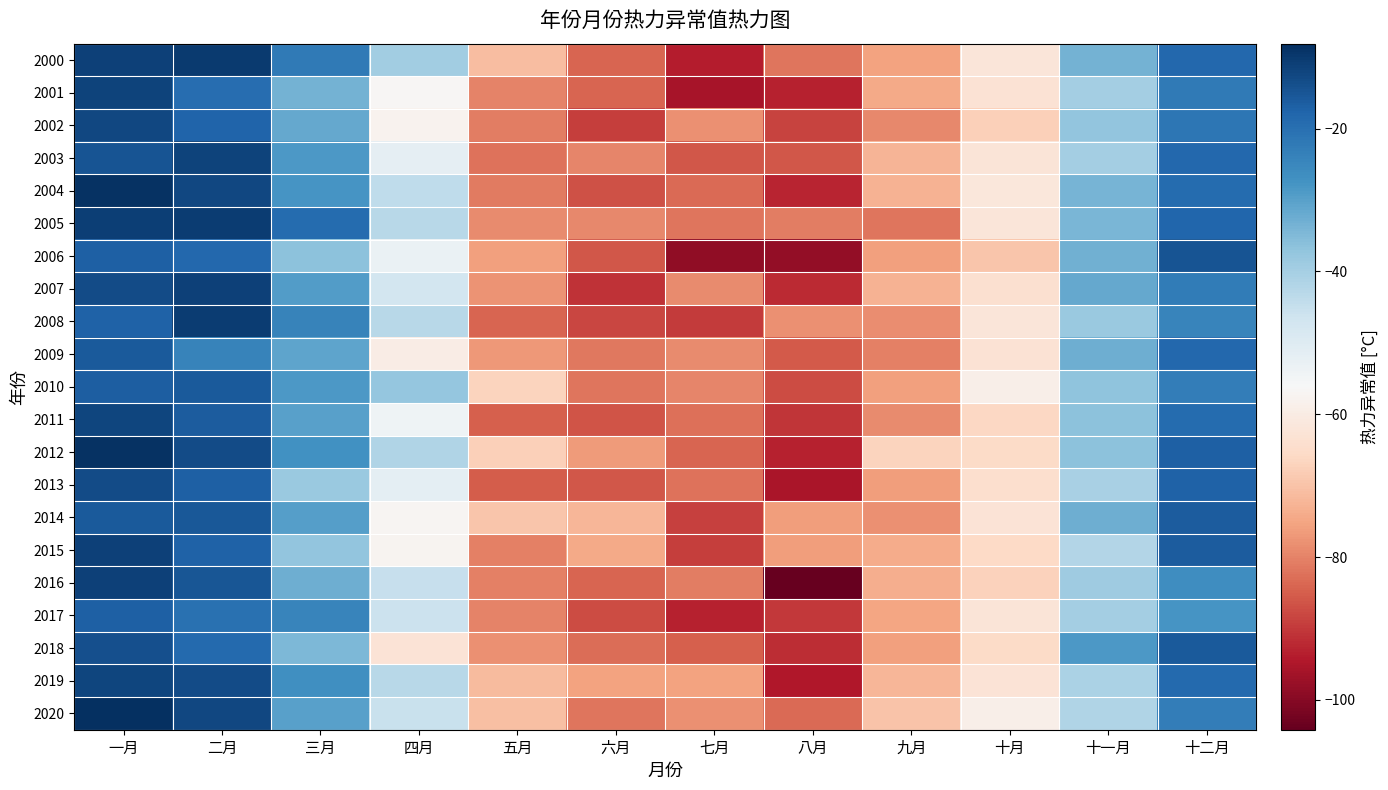

Reading right to left, list all the values displayed in this chart.

2000: 十二月=-18.5	十一月=-33.6	十月=-62.1	九月=-75.4	八月=-81.8	七月=-93.9	六月=-84.2	五月=-70.8	四月=-39.6	三月=-22.4	二月=-10.3	一月=-11.5
2001: 十二月=-22.0	十一月=-39.8	十月=-63.1	九月=-74.3	八月=-93.0	七月=-95.7	六月=-84.2	五月=-79.9	四月=-56.8	三月=-33.5	二月=-19.5	一月=-11.8
2002: 十二月=-21.5	十一月=-37.0	十月=-67.5	九月=-79.2	八月=-88.8	七月=-78.2	六月=-89.2	五月=-80.9	四月=-57.8	三月=-31.8	二月=-17.6	一月=-12.6
2003: 十二月=-18.3	十一月=-39.9	十月=-62.4	九月=-72.4	八月=-85.8	七月=-85.8	六月=-79.7	五月=-82.3	四月=-52.0	三月=-28.5	二月=-11.8	一月=-14.7
2004: 十二月=-19.2	十一月=-33.7	十月=-61.6	九月=-72.7	八月=-92.8	七月=-83.5	六月=-86.8	五月=-81.0	四月=-43.9	三月=-27.8	二月=-12.3	一月=-8.6
2005: 十二月=-18.2	十一月=-34.3	十月=-61.9	九月=-81.9	八月=-80.6	七月=-81.7	六月=-79.3	五月=-79.0	四月=-42.9	三月=-19.2	二月=-10.7	一月=-10.8
2006: 十二月=-14.8	十一月=-33.2	十月=-69.3	九月=-76.0	八月=-98.4	七月=-98.7	六月=-86.1	五月=-75.9	四月=-52.8	三月=-36.4	二月=-18.6	一月=-17.1
2007: 十二月=-22.7	十一月=-31.7	十月=-63.9	九月=-72.8	八月=-91.8	七月=-79.0	六月=-91.0	五月=-77.6	四月=-47.1	三月=-29.5	二月=-11.5	一月=-13.3
2008: 十二月=-24.5	十一月=-38.4	十月=-61.9	九月=-78.6	八月=-77.9	七月=-89.7	六月=-88.3	五月=-84.1	四月=-42.8	三月=-24.2	二月=-10.5	一月=-17.2
2009: 十二月=-18.4	十一月=-32.8	十月=-62.9	九月=-80.5	八月=-85.8	七月=-79.0	六月=-81.6	五月=-77.1	四月=-59.7	三月=-30.8	二月=-24.0	一月=-15.8
2010: 十二月=-22.9	十一月=-36.8	十月=-59.0	九月=-75.9	八月=-87.4	七月=-79.7	六月=-81.7	五月=-66.9	四月=-37.7	三月=-28.5	二月=-15.7	一月=-16.7
2011: 十二月=-19.2	十一月=-36.4	十月=-66.0	九月=-78.9	八月=-90.6	七月=-82.5	六月=-86.2	五月=-84.8	四月=-53.9	三月=-30.0	二月=-16.1	一月=-12.1
2012: 十二月=-16.9	十一月=-36.6	十月=-65.5	九月=-66.9	八月=-93.1	七月=-84.1	六月=-76.7	五月=-67.6	四月=-41.7	三月=-27.0	二月=-13.3	一月=-8.6
2013: 十二月=-17.2	十一月=-40.4	十月=-64.3	九月=-76.2	八月=-95.2	七月=-82.3	六月=-85.9	五月=-85.3	四月=-51.3	三月=-38.5	二月=-17.1	一月=-13.2
2014: 十二月=-16.3	十一月=-32.7	十月=-62.7	九月=-78.2	八月=-76.1	七月=-89.1	六月=-72.0	五月=-69.5	四月=-57.1	三月=-29.7	二月=-15.5	一月=-15.7
2015: 十二月=-16.4	十一月=-42.1	十月=-65.6	九月=-74.0	八月=-76.1	七月=-89.4	六月=-74.4	五月=-80.3	四月=-57.4	三月=-37.1	二月=-17.2	一月=-11.3
2016: 十二月=-26.1	十一月=-39.2	十月=-67.0	九月=-73.5	八月=-104.2	七月=-80.7	六月=-84.2	五月=-80.3	四月=-45.0	三月=-32.7	二月=-15.2	一月=-11.3
2017: 十二月=-27.7	十一月=-39.9	十月=-62.5	九月=-75.3	八月=-90.2	七月=-93.0	六月=-87.5	五月=-80.1	四月=-46.0	三月=-24.4	二月=-20.5	一月=-16.9
2018: 十二月=-16.0	十一月=-28.7	十月=-65.5	九月=-75.7	八月=-91.7	七月=-84.8	六月=-83.1	五月=-78.1	四月=-62.9	三月=-34.5	二月=-18.7	一月=-14.1
2019: 十二月=-18.8	十一月=-41.1	十月=-62.8	九月=-71.9	八月=-94.7	七月=-75.5	六月=-75.3	五月=-71.5	四月=-42.7	三月=-26.6	二月=-13.3	一月=-12.2
2020: 十二月=-23.1	十一月=-41.8	十月=-59.1	九月=-69.7	八月=-83.5	七月=-77.9	六月=-82.0	五月=-70.5	四月=-45.3	三月=-30.1	二月=-12.4	一月=-8.1